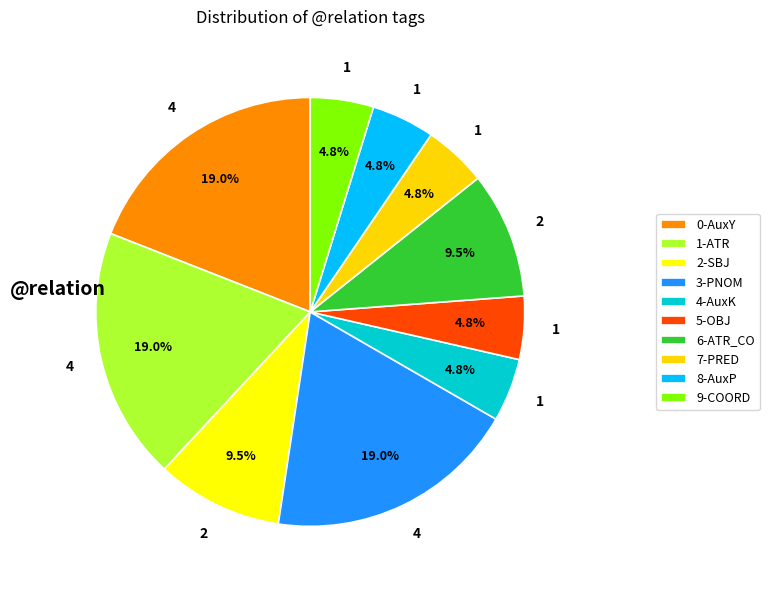

Is there any slice that represents more than half of the pie?

No